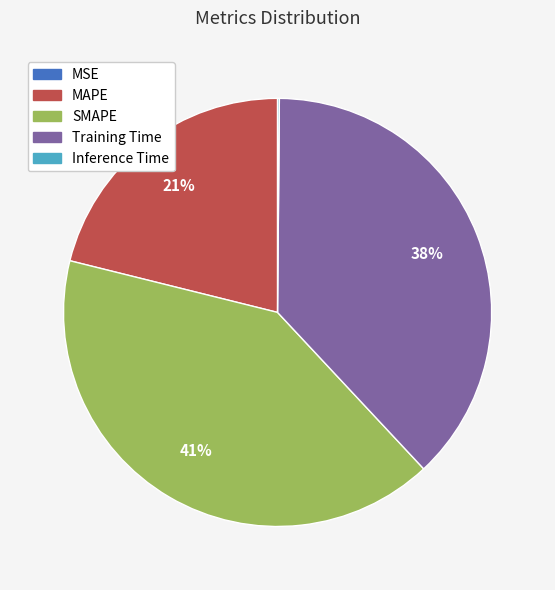

To the nearest percent, what portion does SMAPE represent?

41%